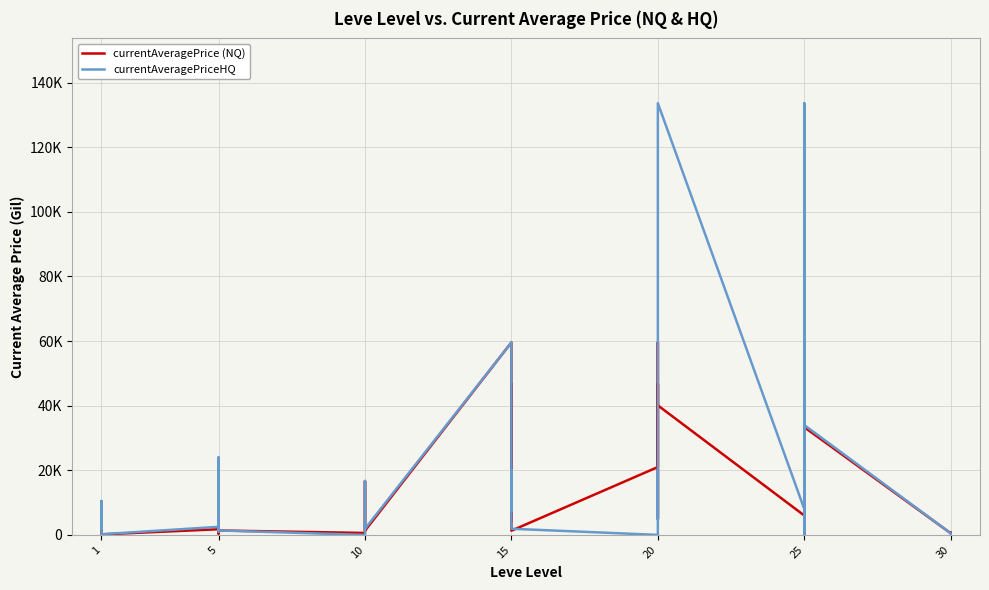

The currentAveragePrice (NQ) series shows 1749.8 at 10. True or false?

False